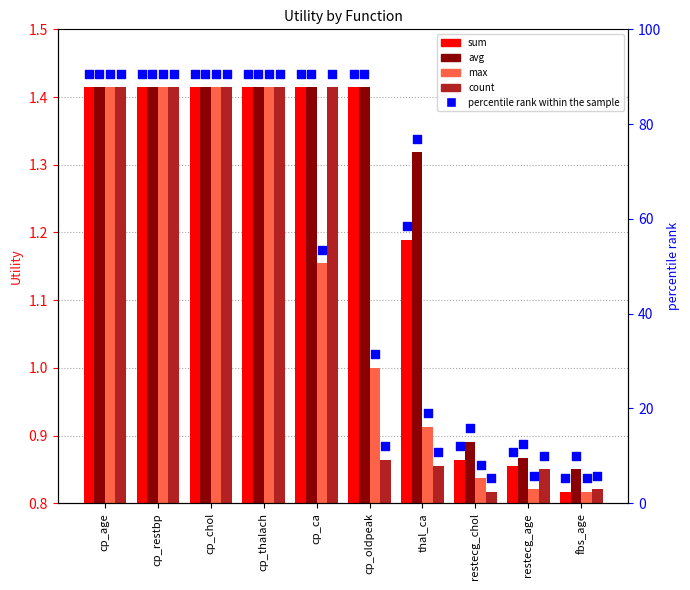

Is the value of avg at restecg_age greater than the value of count at cp_age?

No